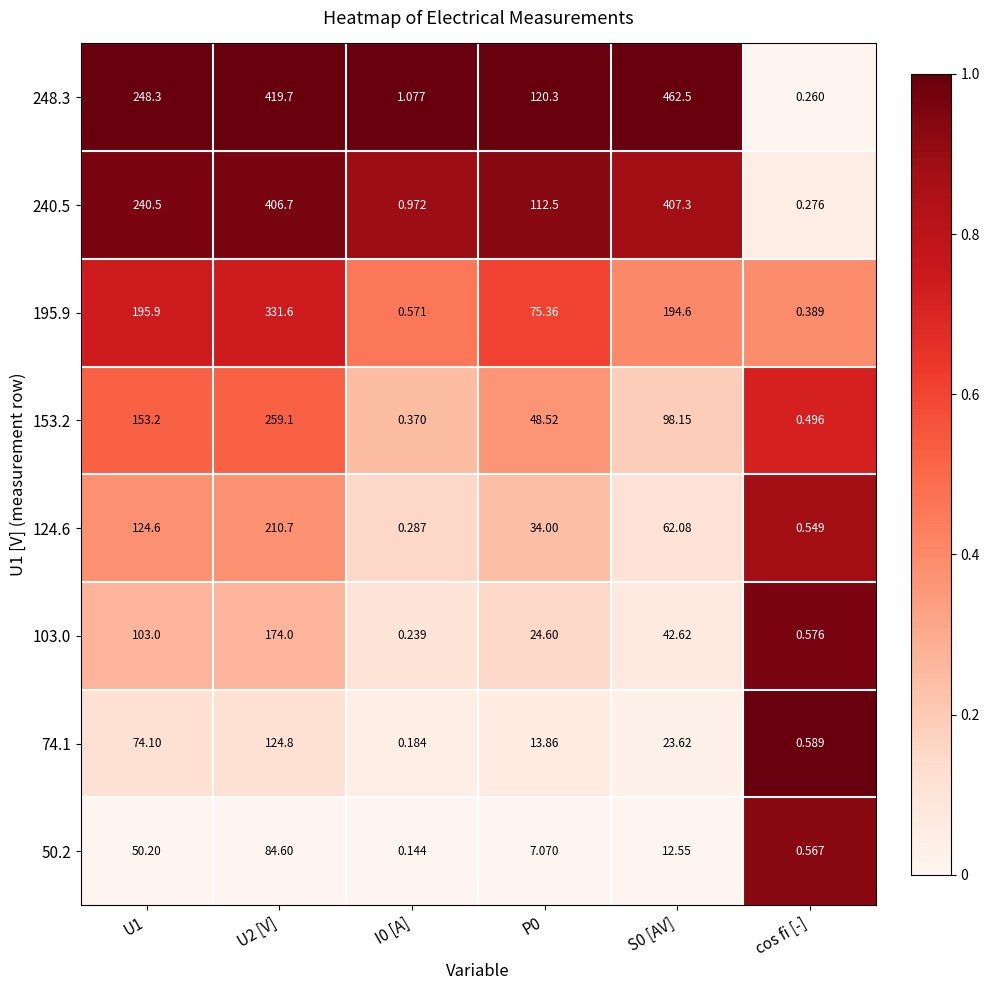

Is the value of 124.6 at U1 greater than the value of 103.0 at cos fi [-]?

Yes